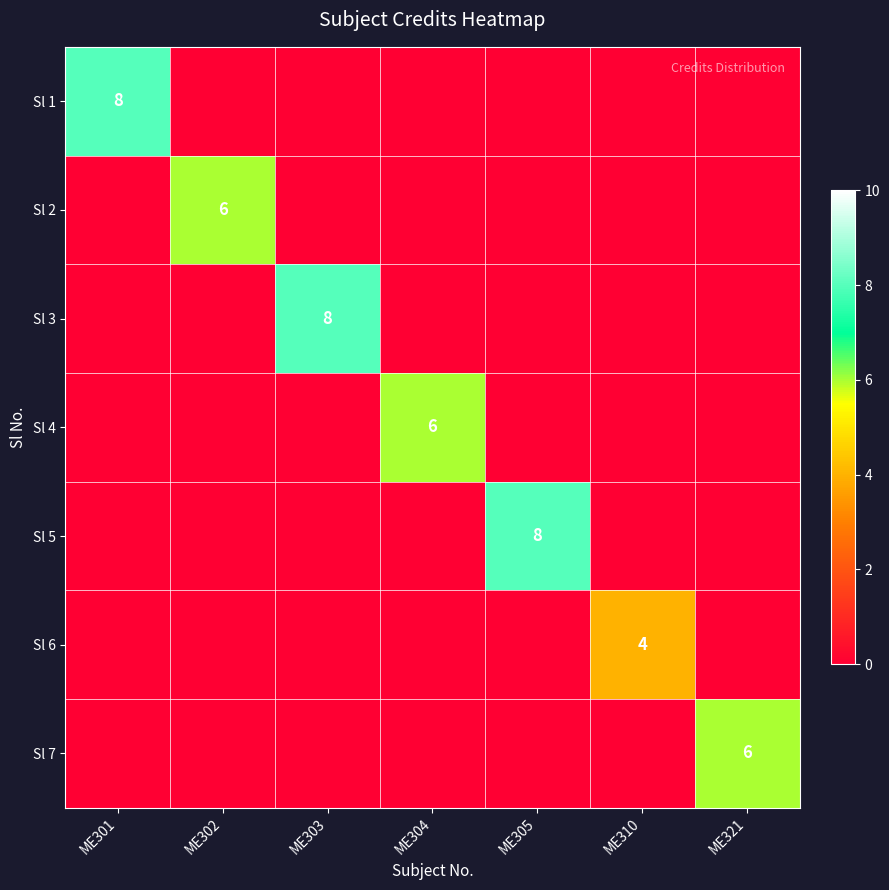

Count the number of categories in the chart.

7